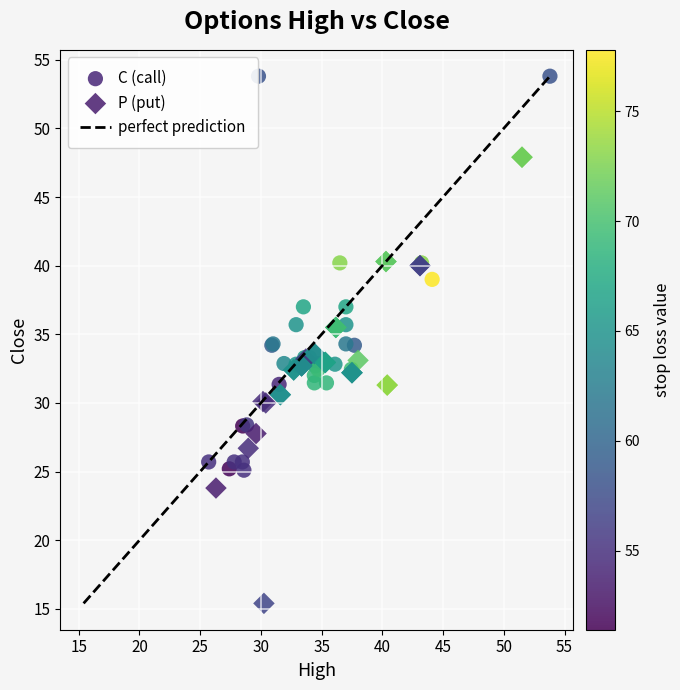

Which series reaches the maximum Y coordinate?

C (call)